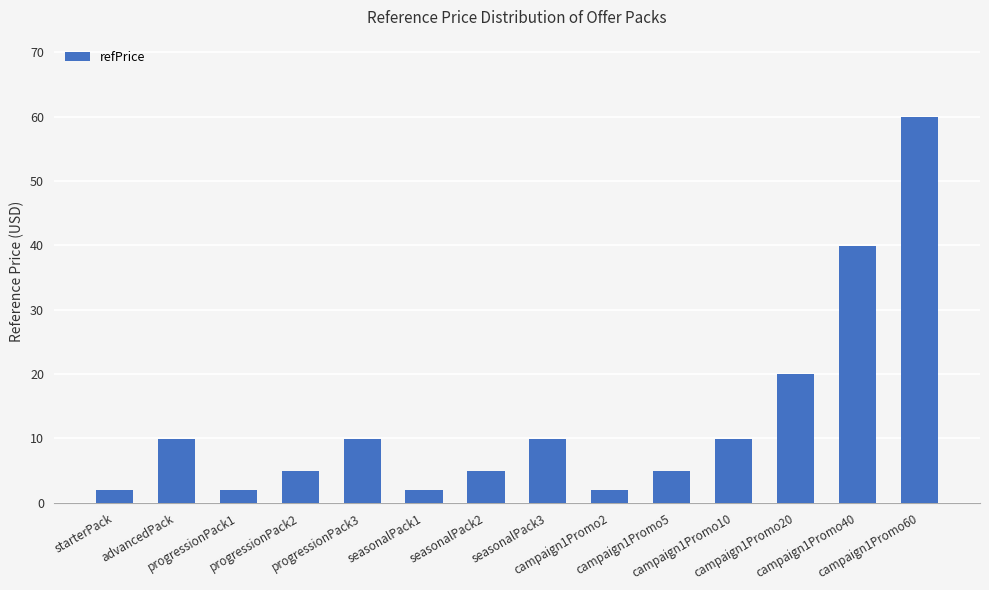

What is the maximum value shown in the chart?

60.0